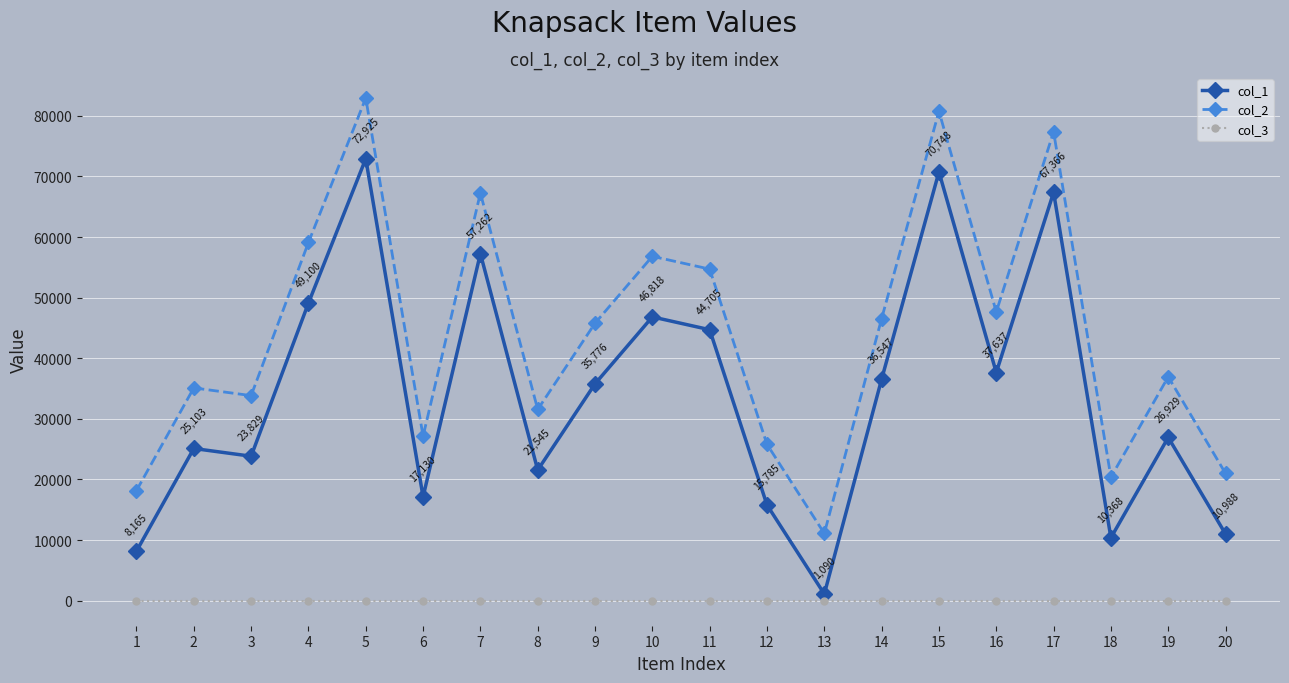

Is it true that col_2 equals 22628 at 19?

False